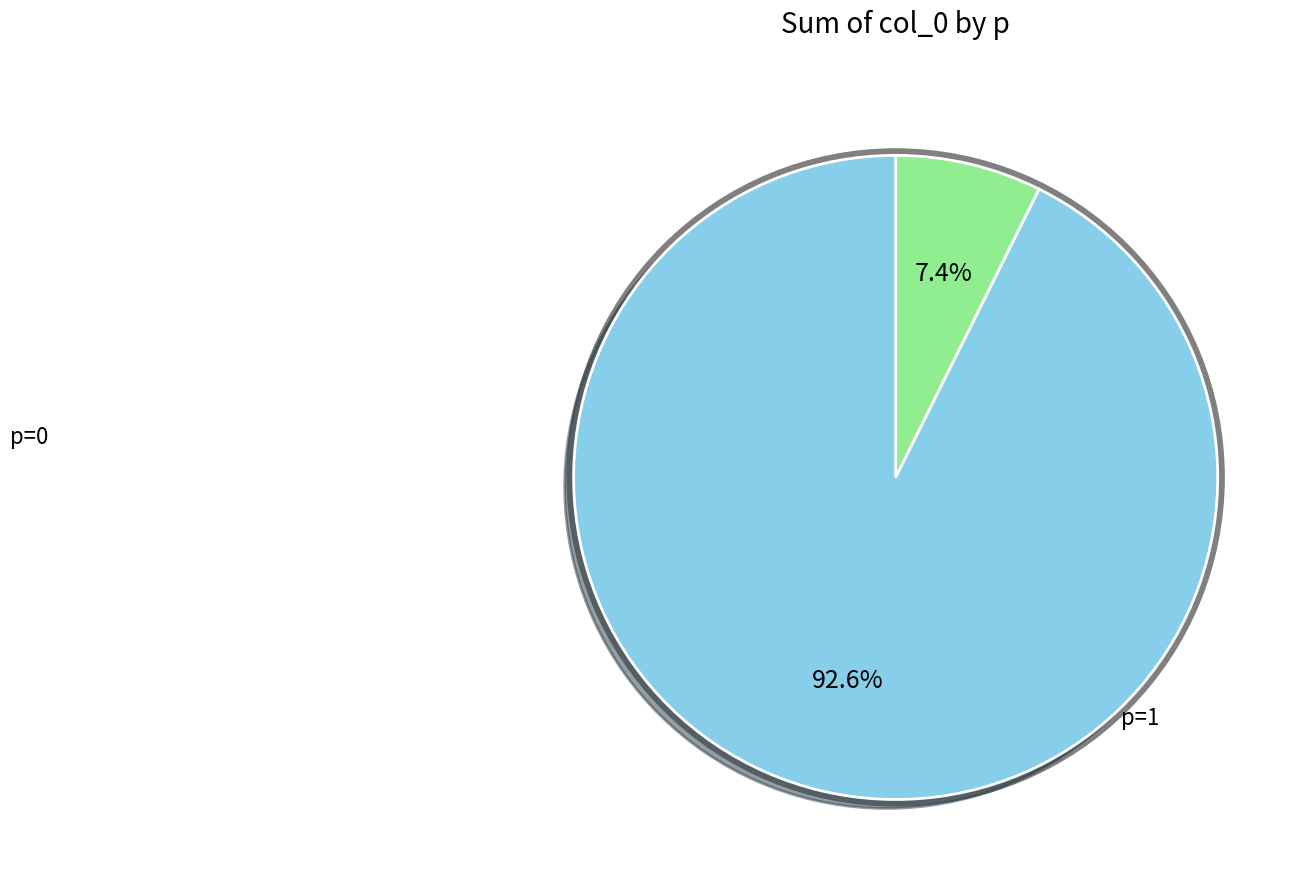

What percentage do p=1 and p=0 together represent?

100.0%